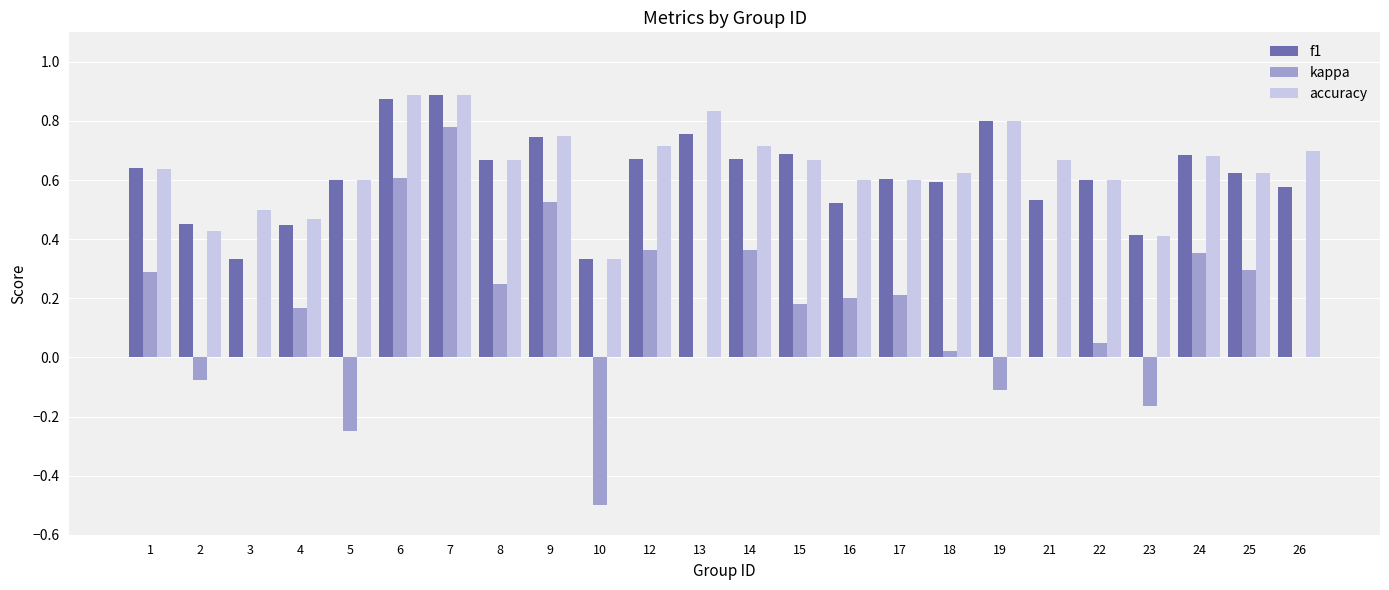

At which category is the sum across all series the highest?

7